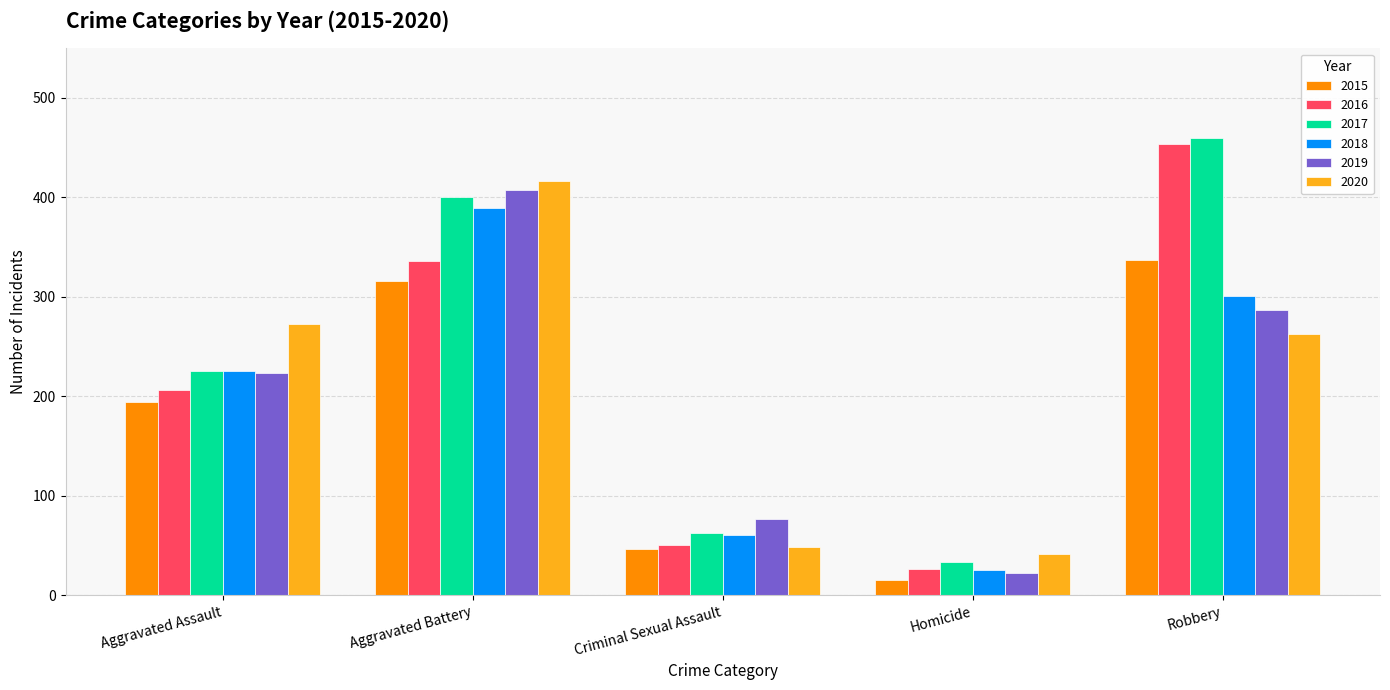

At which label does 2019 reach its minimum?

Homicide